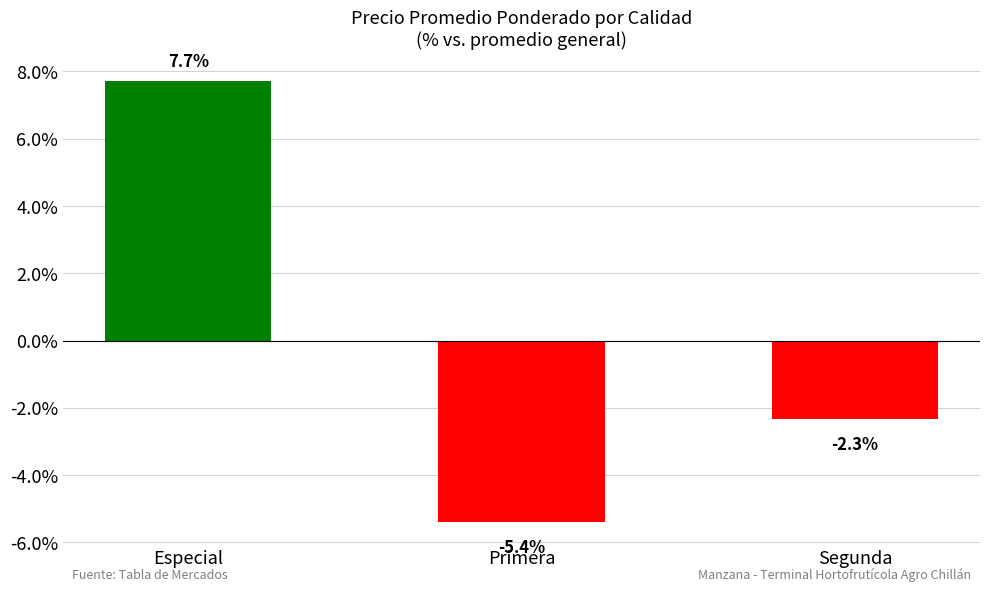

Where does the data first go above -2?

Especial